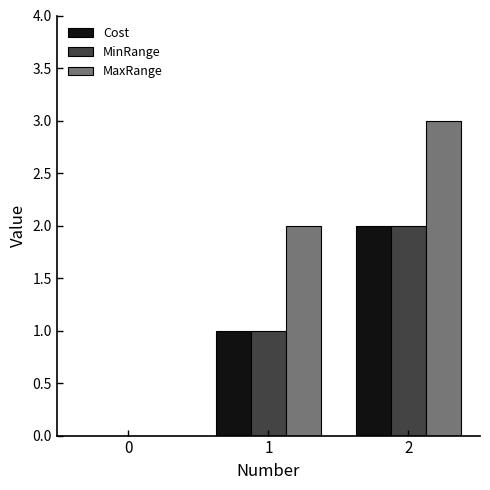

What is the highest value of the Cost series?

2